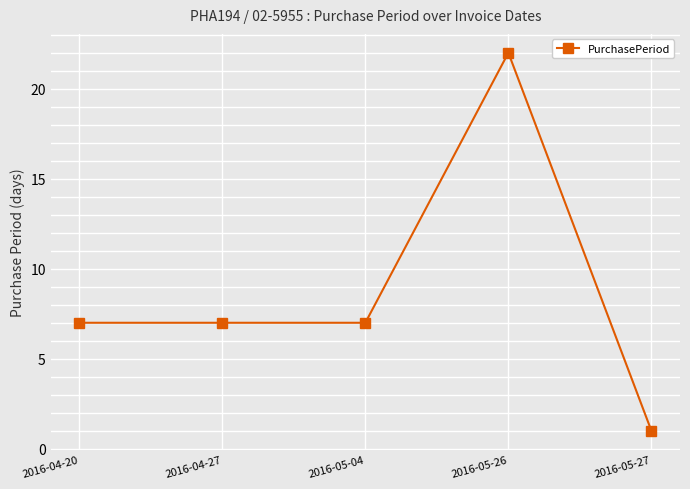

What position from the right is 2016-05-27?

1